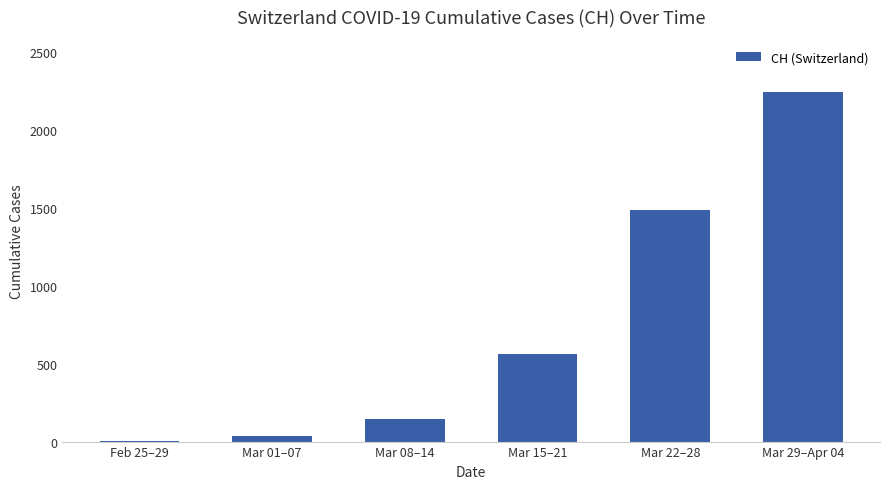

What is the change in value from Mar 08–14 to Mar 15–21?

+421